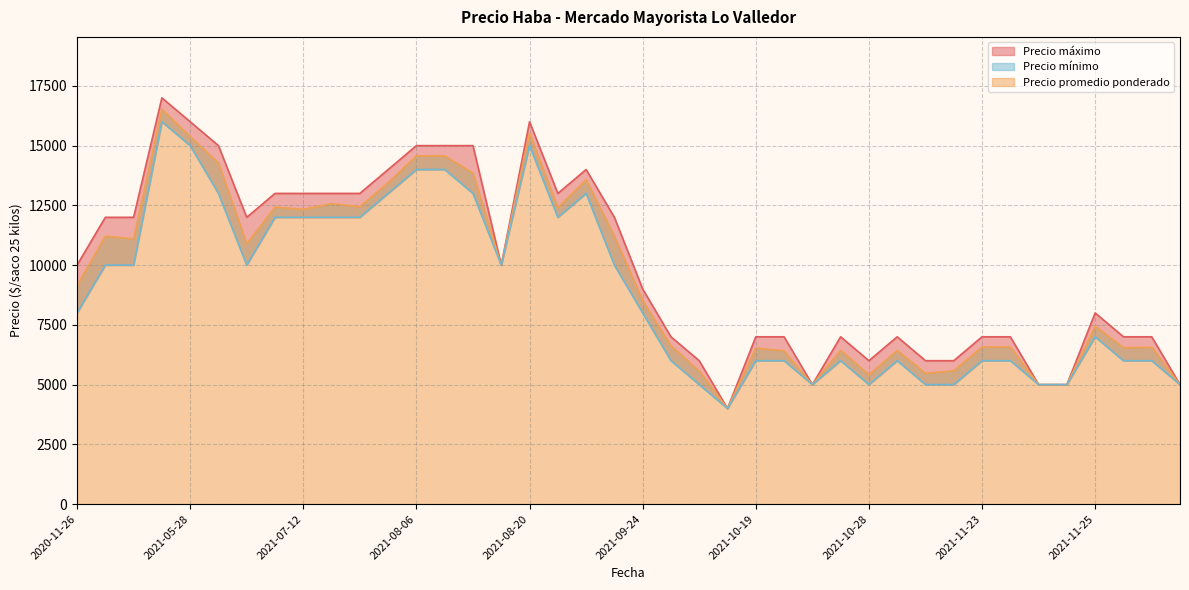

True or false: Precio mínimo and Precio máximo cross at least once.

False